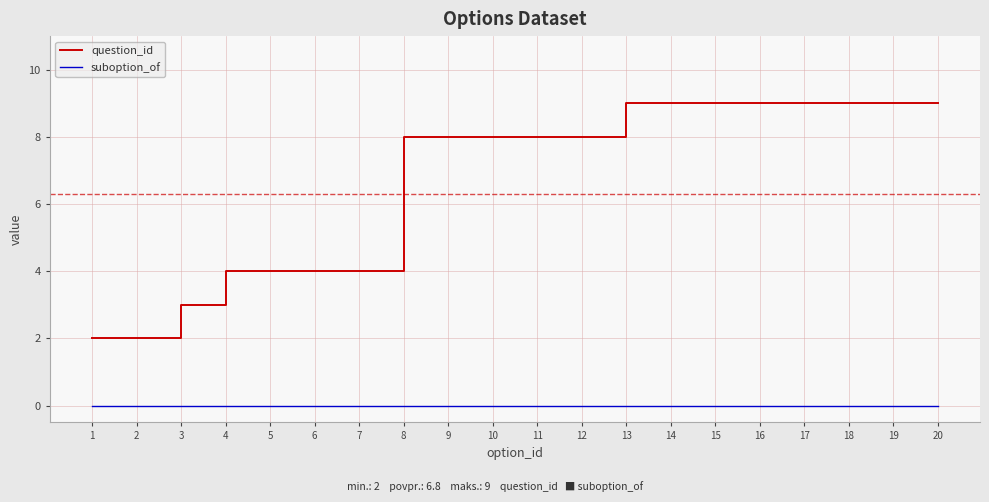

What is the difference between the highest and lowest values at 17?

9